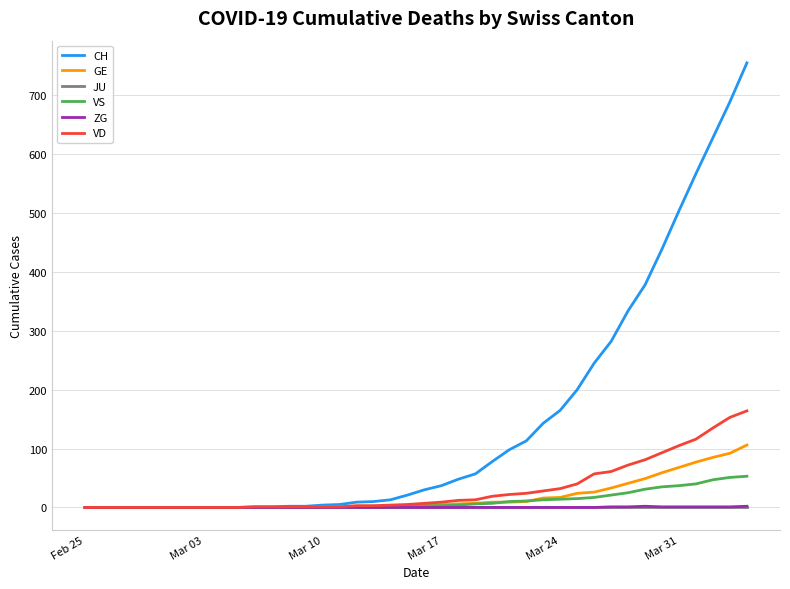

What is the maximum value shown in the chart?

755